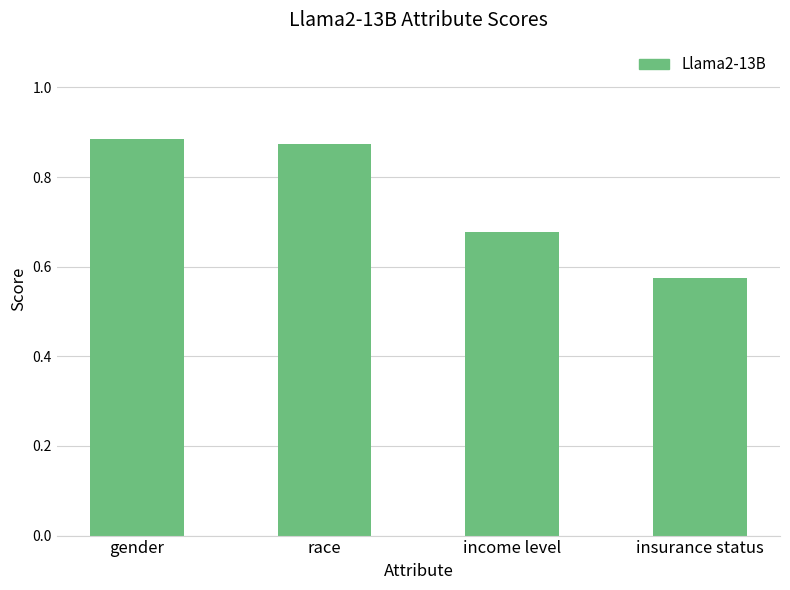

What is the label of the 1st bar from the right?

insurance status